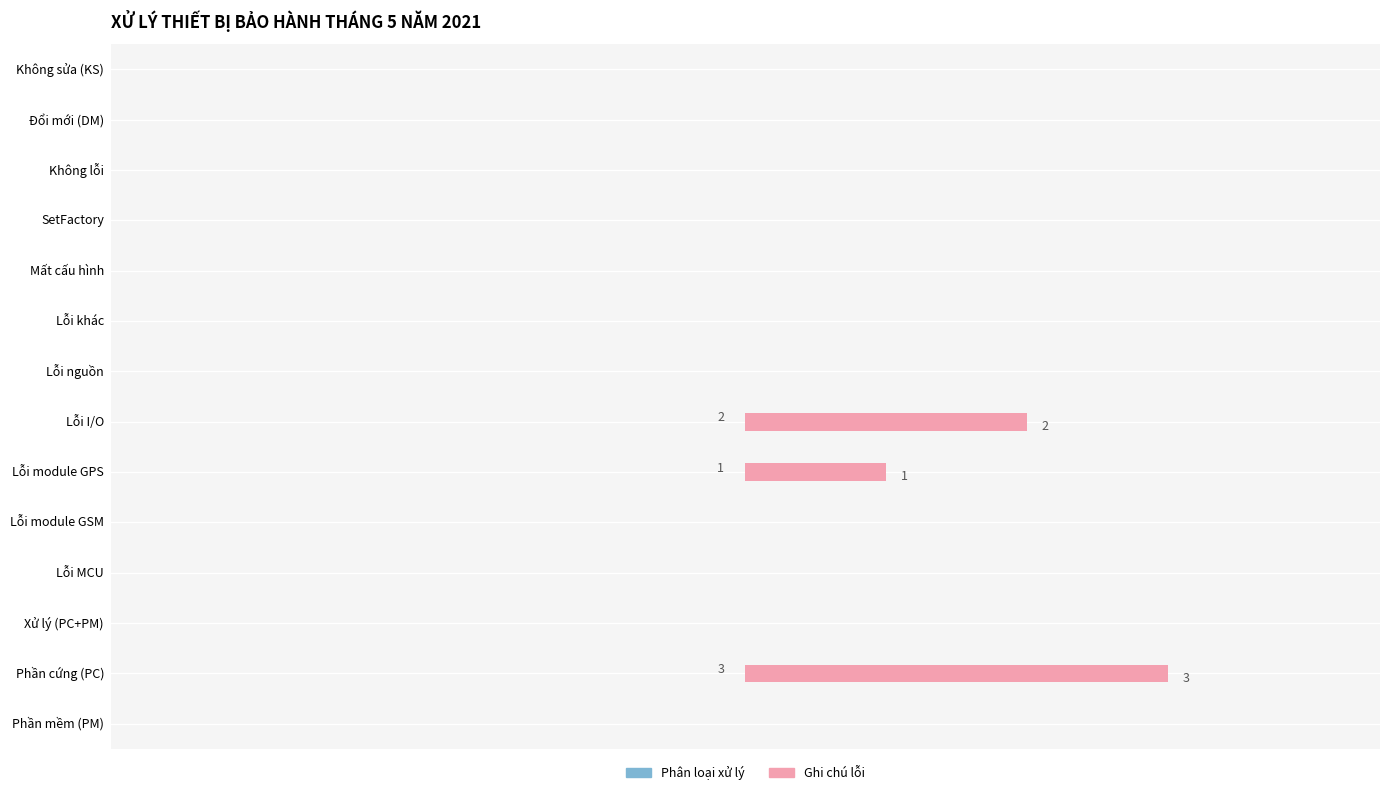

How many bars are there in total?

28